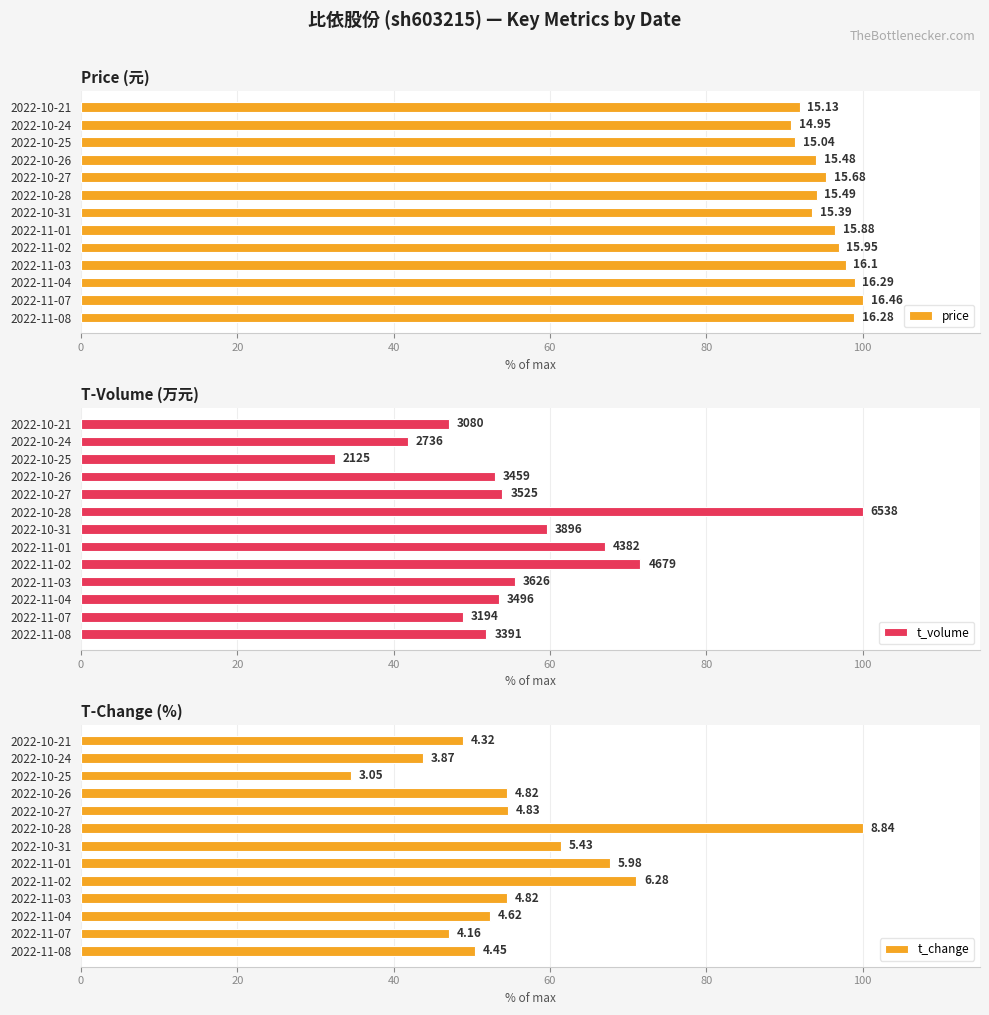

Reading left to right, transcribe all the data shown in this chart.

price: 98.9	100.0	99.0	97.8	96.9	96.5	93.5	94.1	95.3	94.0	91.4	90.8	91.9
t_volume: 51.9	48.9	53.5	55.5	71.6	67.0	59.6	100.0	53.9	52.9	32.5	41.8	47.1
t_change: 50.3	47.1	52.3	54.5	71.0	67.6	61.4	100.0	54.6	54.5	34.5	43.8	48.9